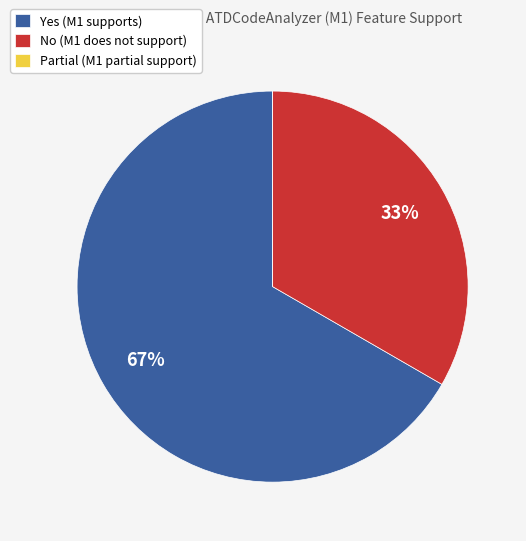

Which slice is the largest?

Yes